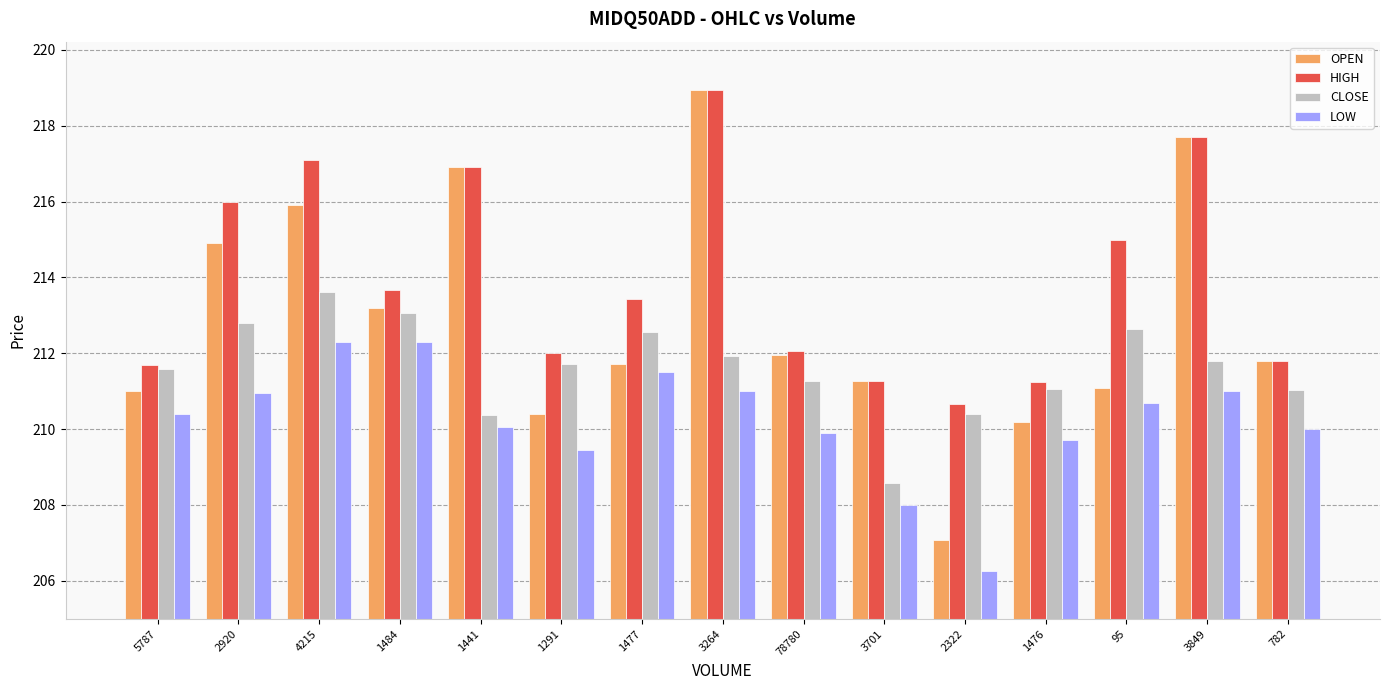

At which category is the sum across all series the highest?

3264